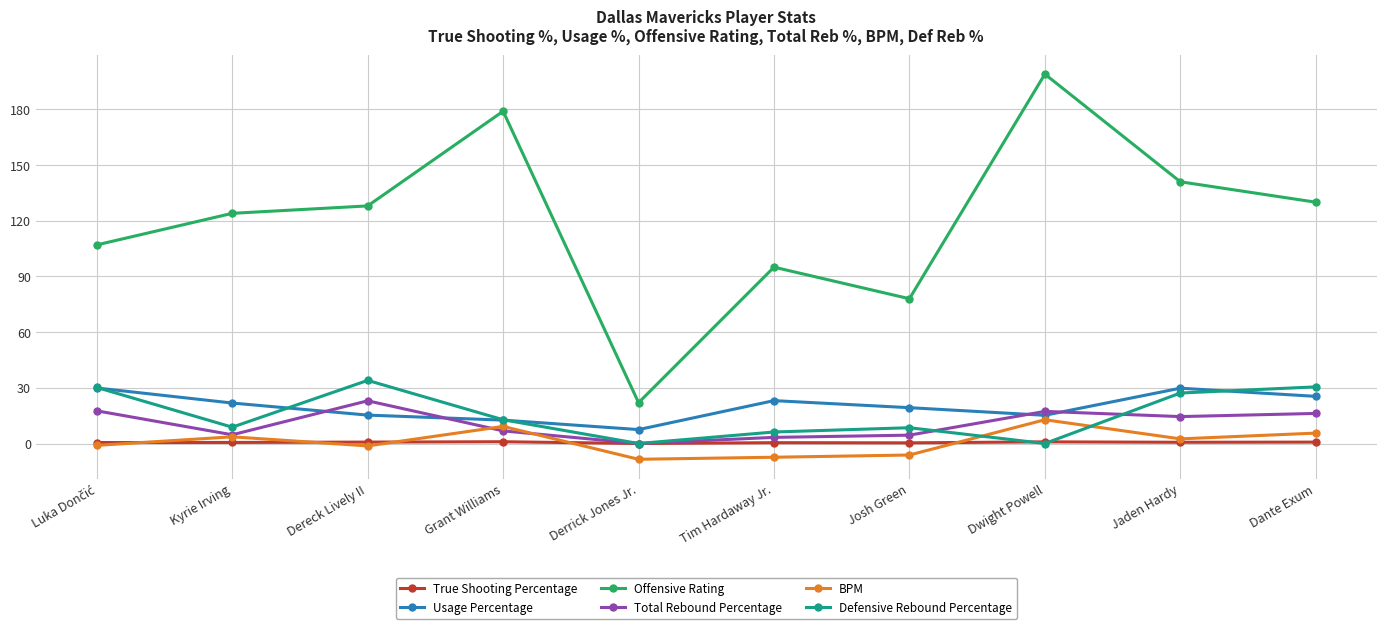

Count the number of data series in this chart.

6